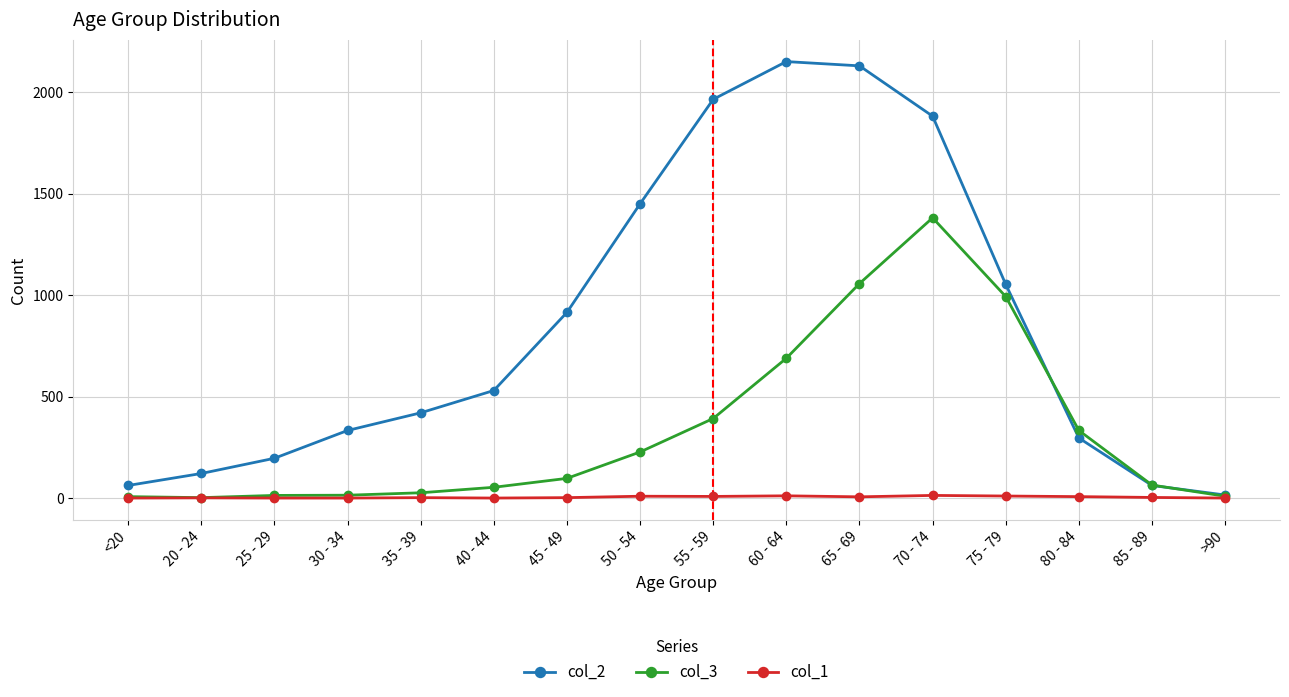

What is the difference between the highest and lowest values at 75 - 79?

1043